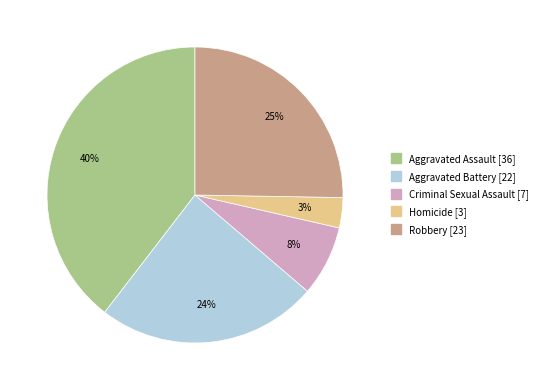

To the nearest percent, what is the average slice percentage?

20%